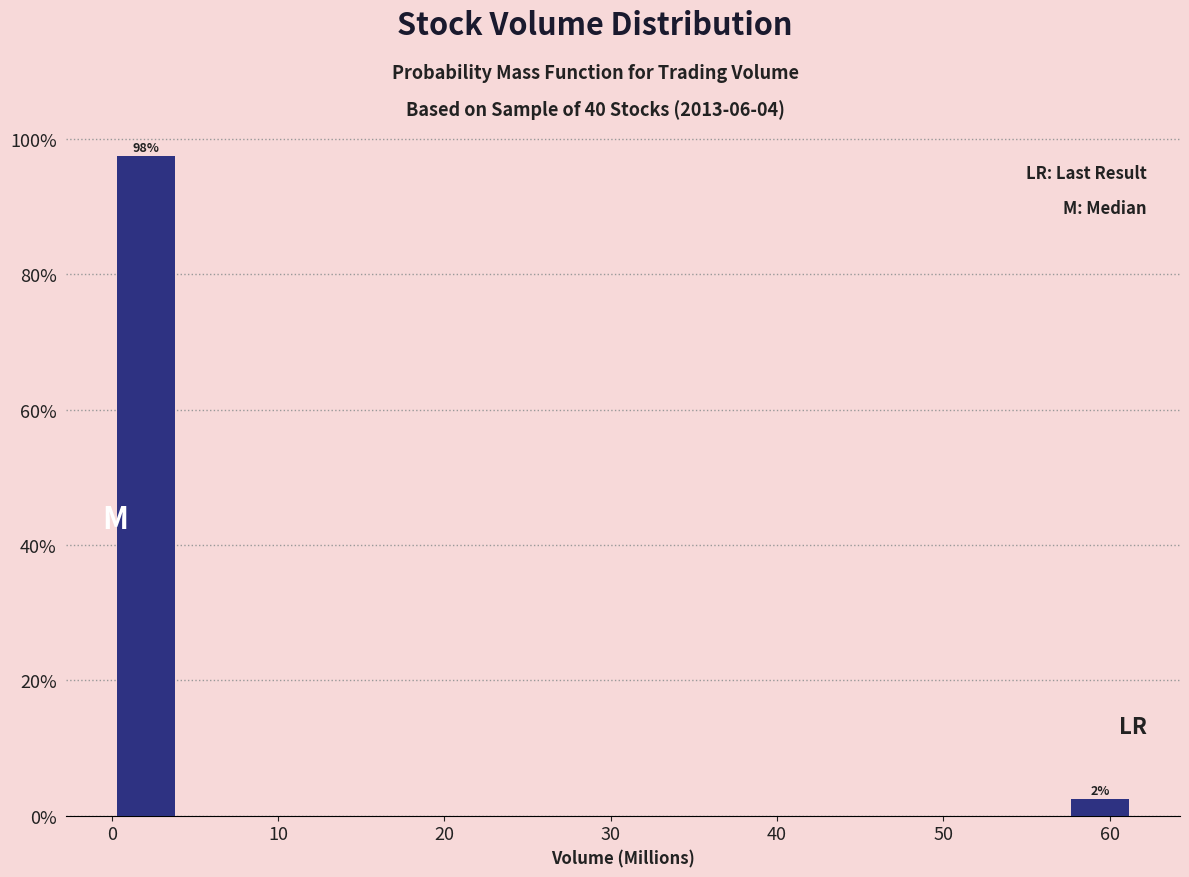

Over which range of the x-axis is the bar tallest?

0 to 4